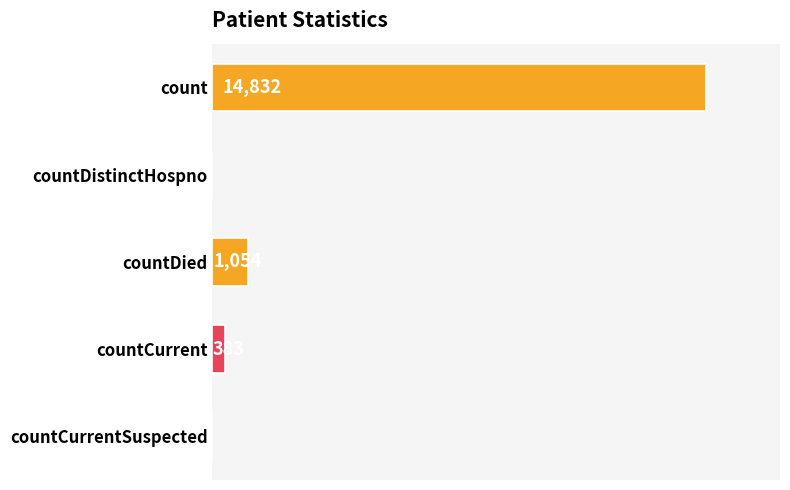

Which has a higher value, count or countDied?

count